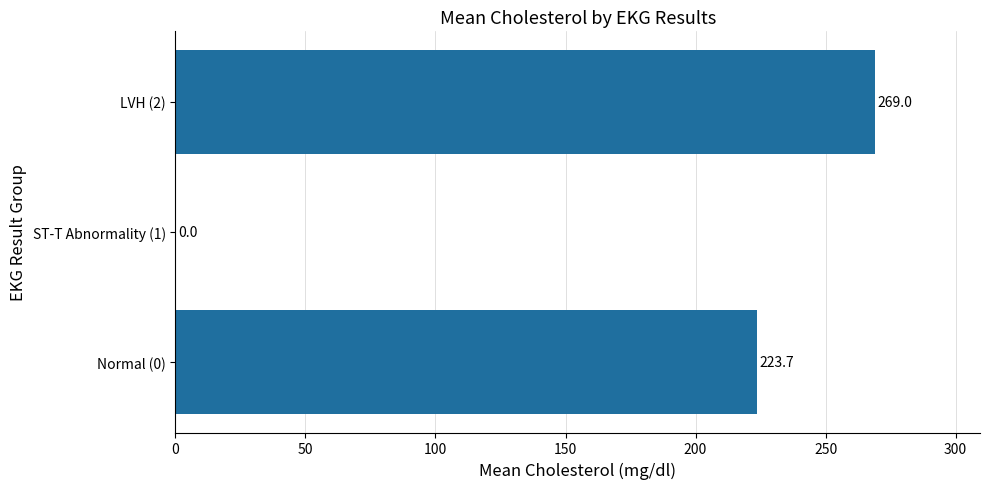

The value at ST-T Abnormality (1) is 0.0. True or false?

True